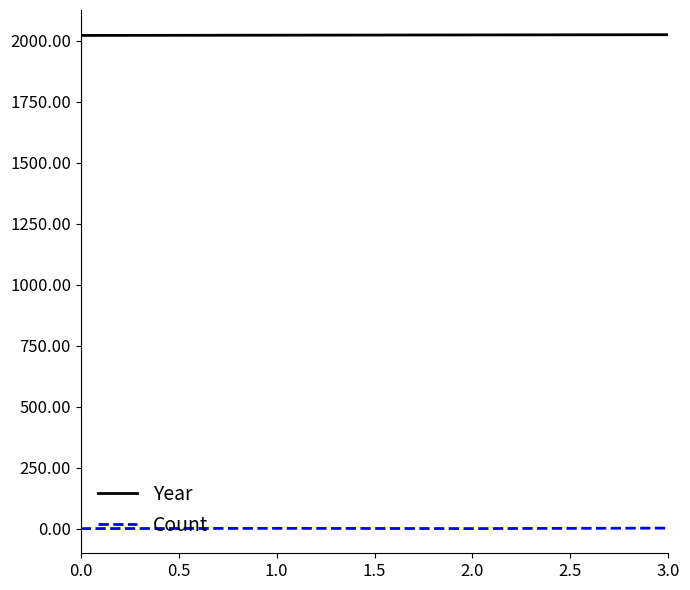

What is the highest value of the Year series?

2025